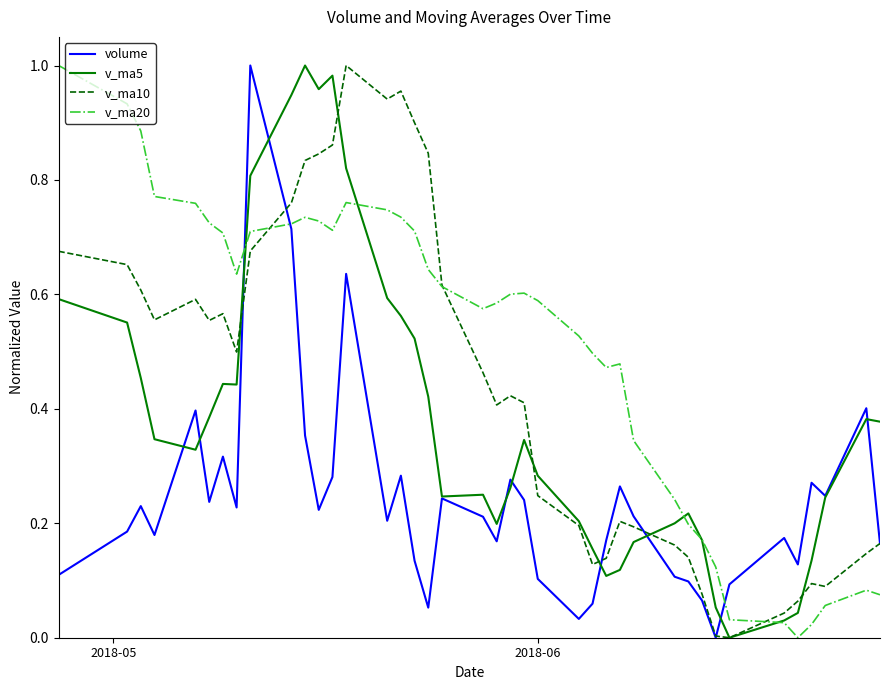

Which series has the largest total across all categories?

v_ma20